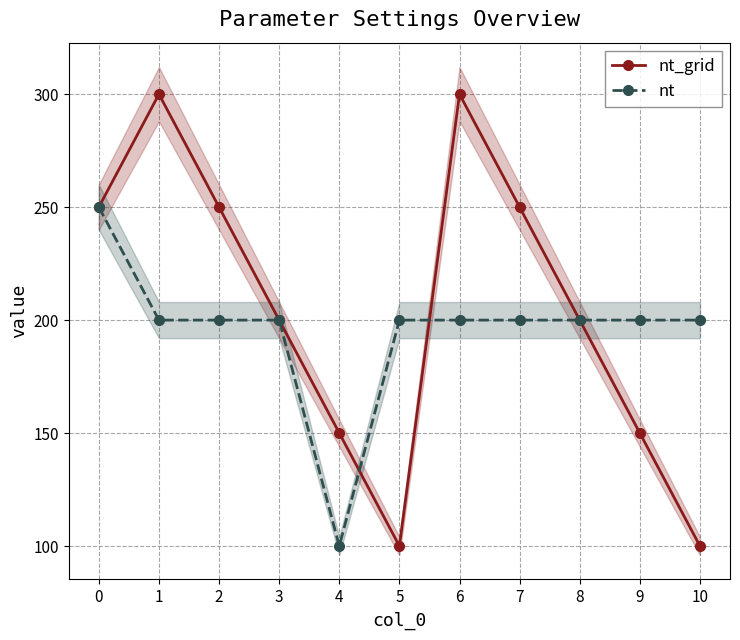

What is the difference between the maximum and minimum values in the nt series?

150